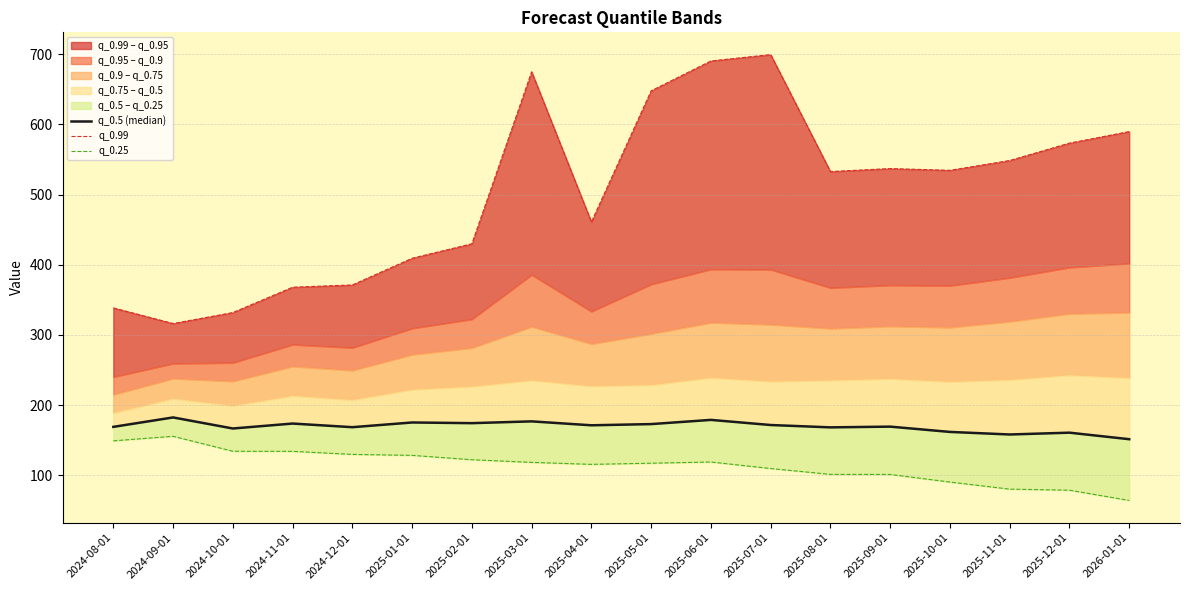

Reading right to left, what are all the values shown in this chart?

q_0.5 (median): 151.3	160.6	158.0	161.7	169.2	168.2	171.5	178.9	172.9	171.2	176.7	174.2	175.2	168.4	173.6	166.6	182.3	168.9
q_0.99: 589.7	573.3	548.5	534.5	537.0	532.7	699.4	690.4	647.8	460.9	674.9	429.8	409.2	371.1	367.9	331.8	316.2	338.4
q_0.25: 64.1	78.6	80.2	90.2	101.1	101.2	109.5	118.8	117.1	115.5	118.3	122.1	128.3	129.7	134.0	134.1	155.5	149.0